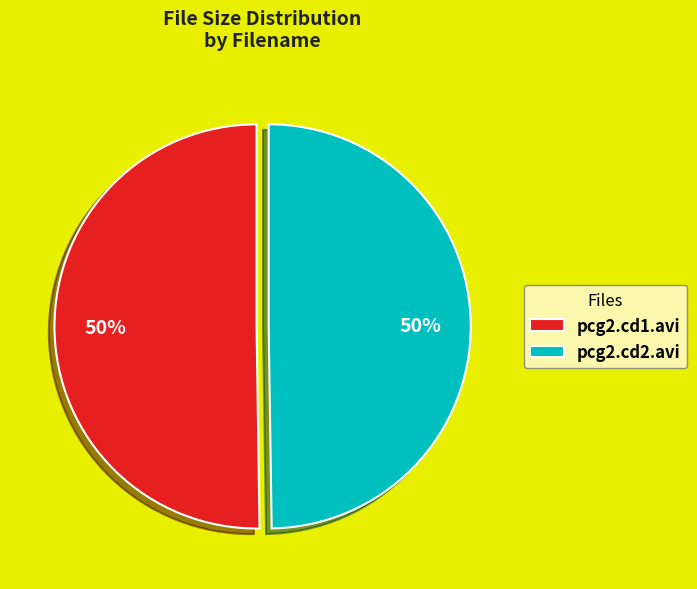

How many slices are in this pie chart?

2